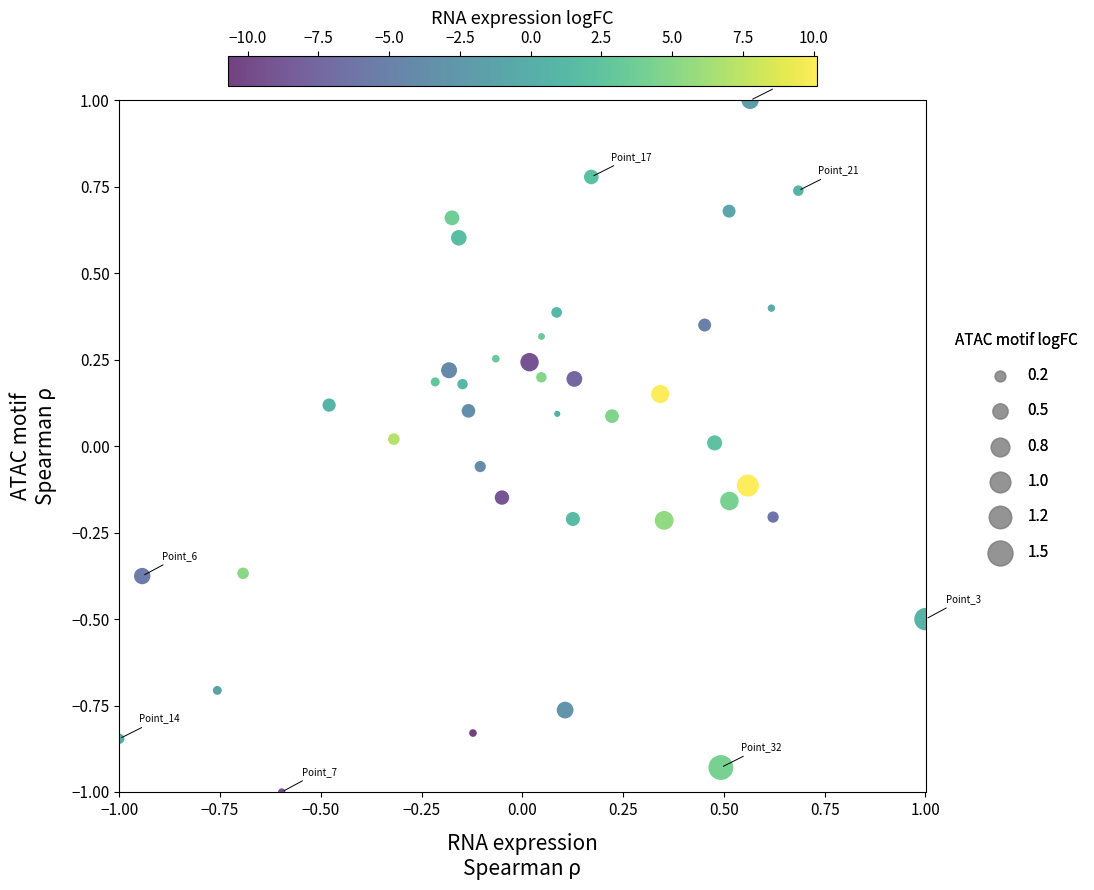

What is the range of X values (max minus min)?

2.0